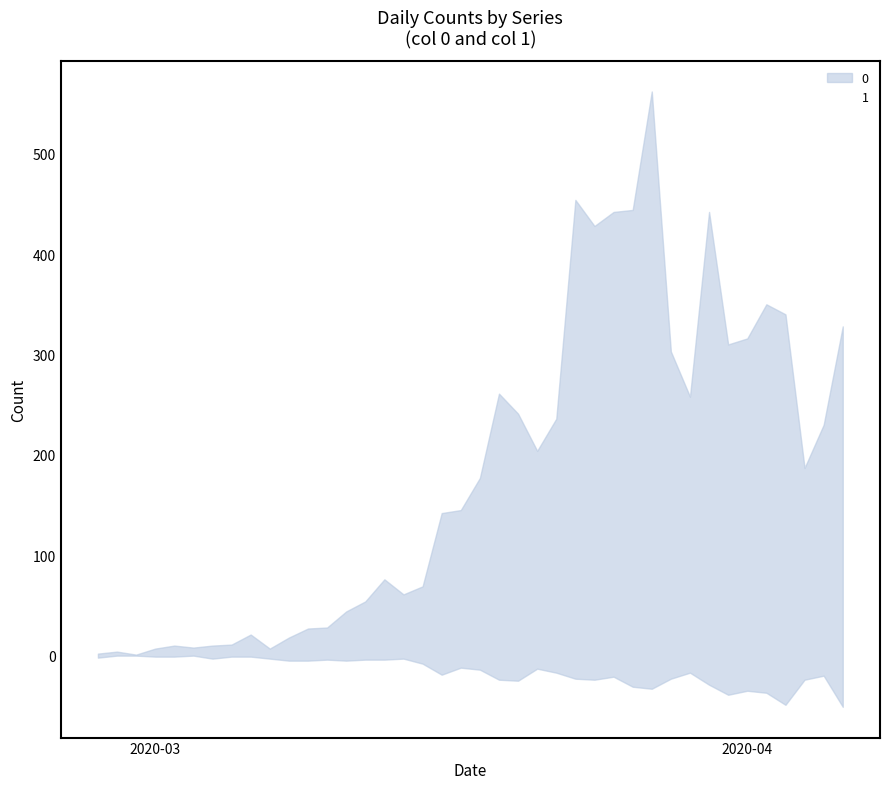

List the labels in order of value, smallest first.

2020-04-06, 2020-04-03, 2020-03-31, 2020-04-02, 2020-04-01, 2020-03-27, 2020-03-26, 2020-03-30, 2020-03-20, 2020-03-19, 2020-03-24, 2020-04-04, 2020-03-23, 2020-03-28, 2020-03-25, 2020-04-05, 2020-03-16, 2020-03-22, 2020-03-29, 2020-03-18, 2020-03-21, 2020-03-17, 2020-03-15, 2020-03-08, 2020-03-09, 2020-03-11, 2020-03-10, 2020-03-12, 2020-03-13, 2020-03-04, 2020-03-07, 2020-03-14, 2020-02-27, 2020-03-01, 2020-03-02, 2020-03-05, 2020-03-06, 2020-02-28, 2020-02-29, 2020-03-03